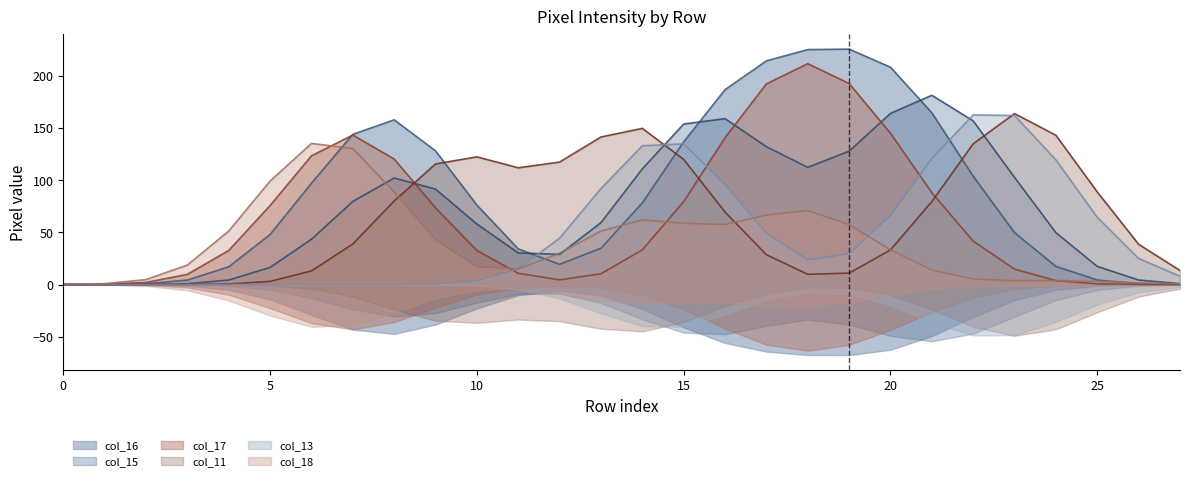

True or false: col_17 has a value of 0 at 4.

True